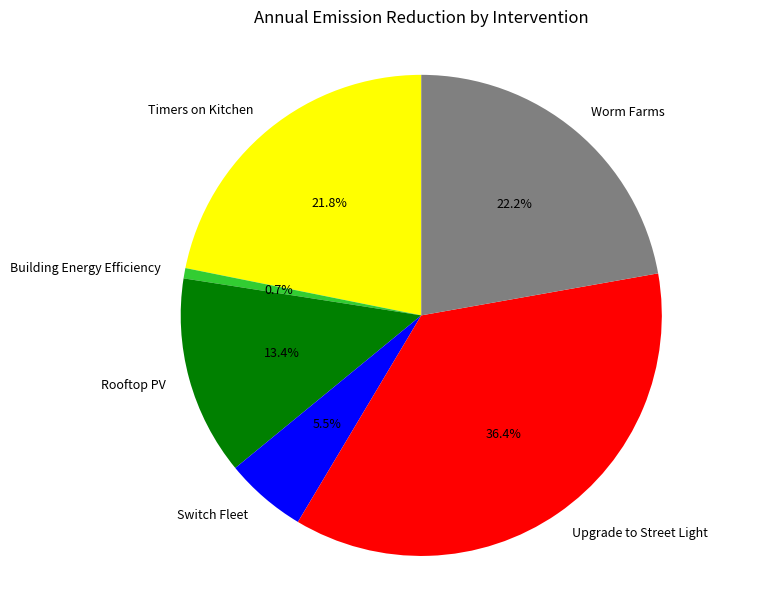

Is there any slice that represents more than half of the pie?

No